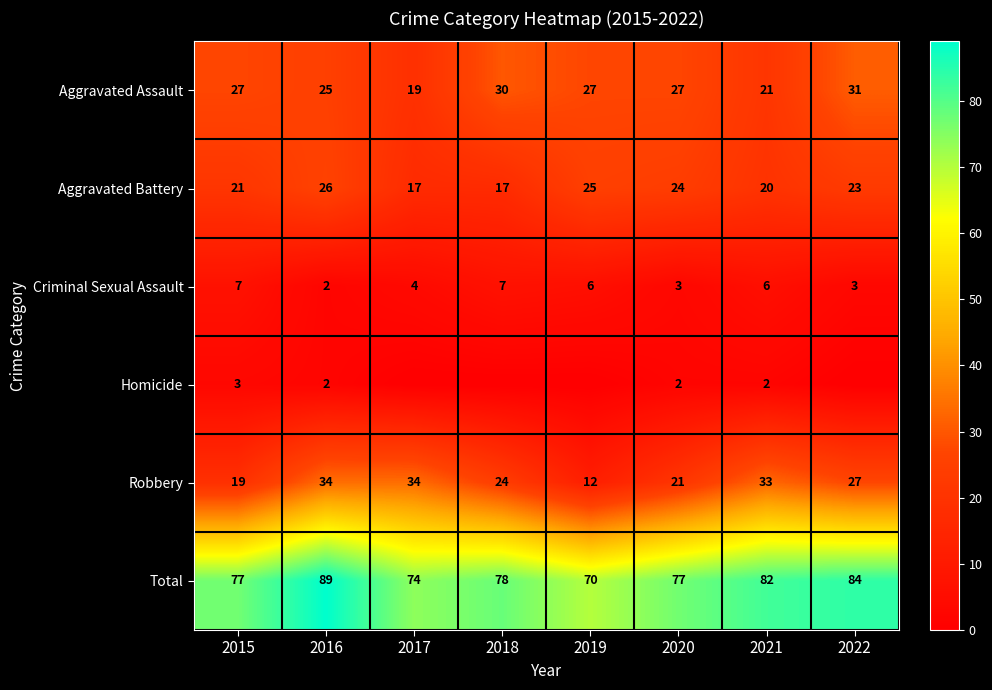

Read the Aggravated Battery value at 2022.

23